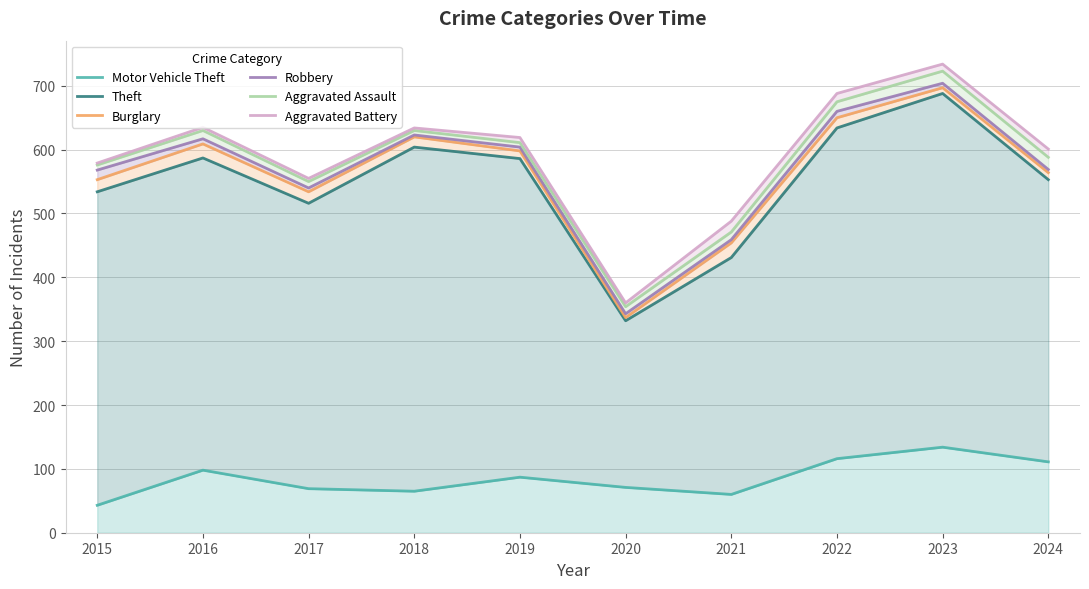

Reading right to left, list all the values displayed in this chart.

Motor Vehicle Theft: 111	134	116	60	71	87	65	69	98	43
Theft: 553	688	634	431	332	586	604	516	587	534
Burglary: 564	697	650	454	337	598	620	534	609	553
Robbery: 569	704	660	459	343	604	623	540	617	568
Aggravated Assault: 588	723	675	471	354	611	630	550	630	576
Aggravated Battery: 601	734	688	488	360	619	634	555	635	579